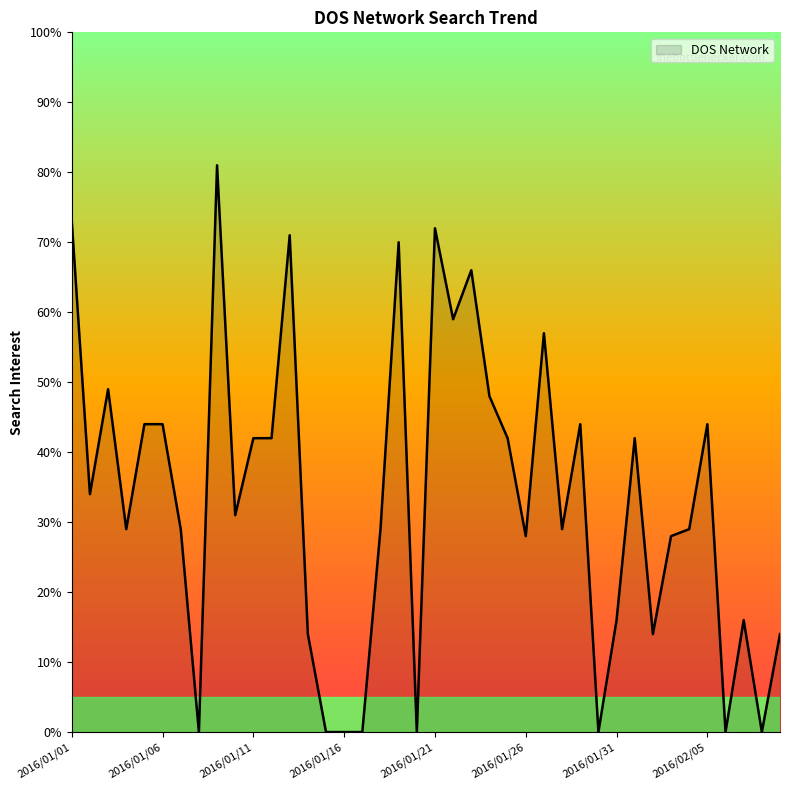

What is the sum of all values?

1330